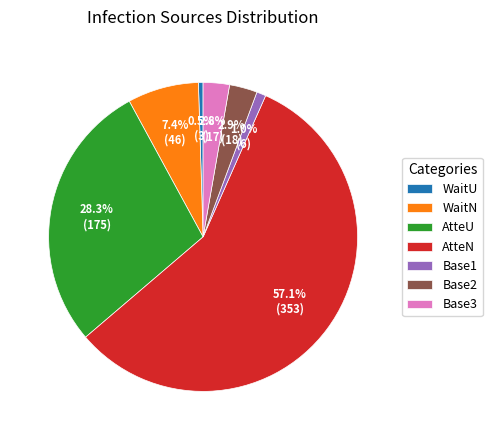

How many slices are in this pie chart?

7